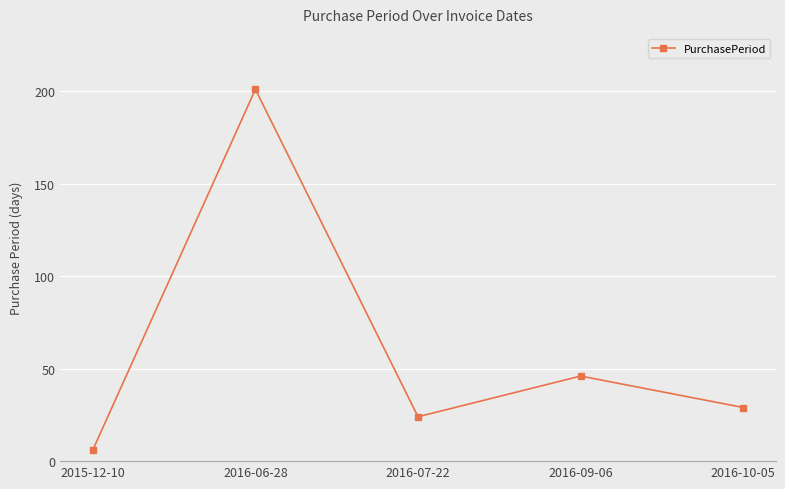

Reading right to left, list all the values displayed in this chart.

2016-10-05=29	2016-09-06=46	2016-07-22=24	2016-06-28=201	2015-12-10=6